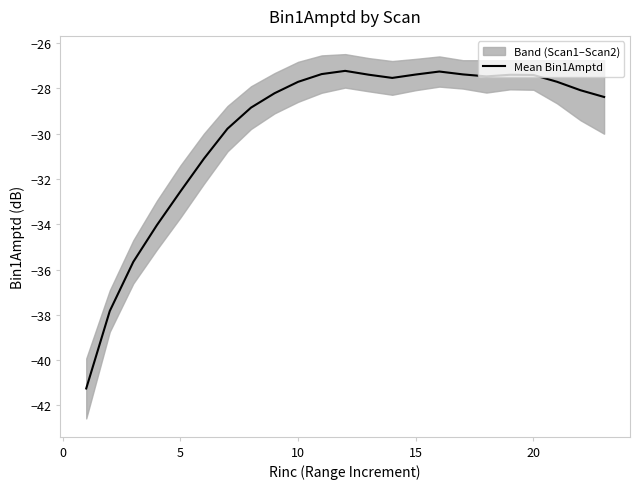

What is the highest value of the Mean Bin1Amptd series?

-27.2